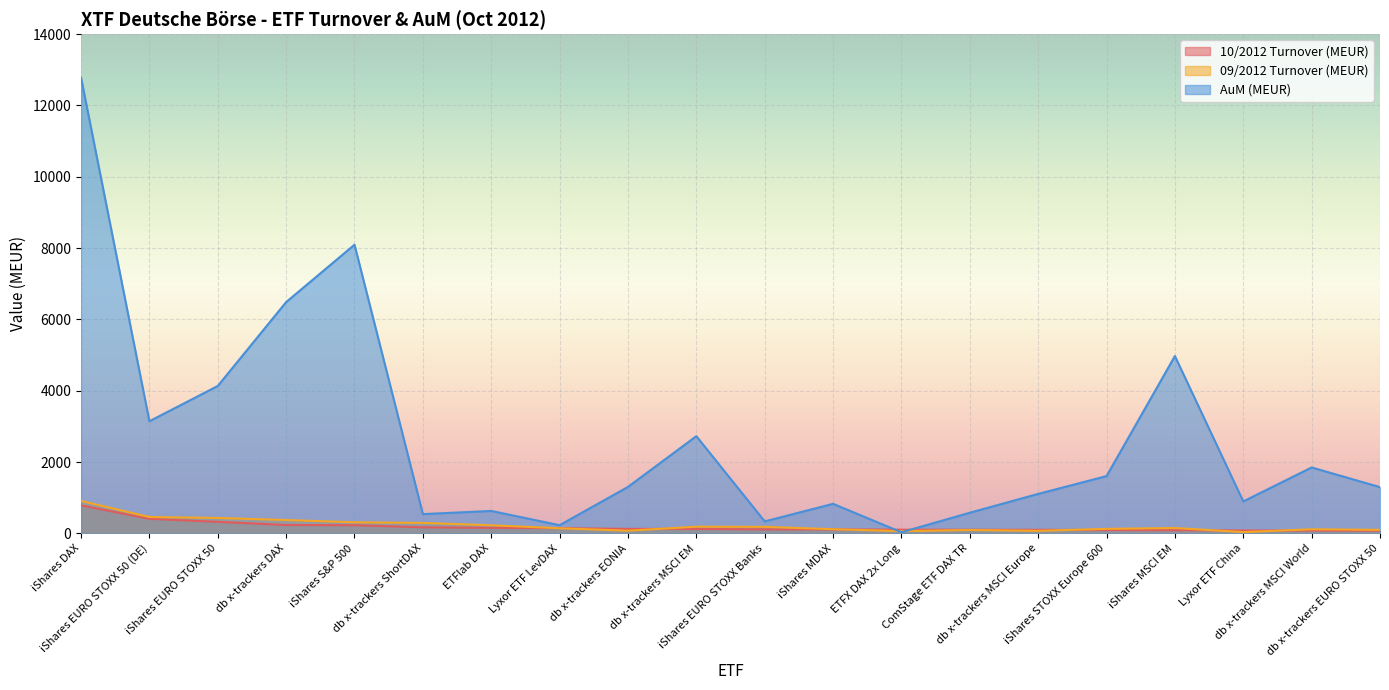

Is the value of 09/2012 Turnover (MEUR) at db x-trackers MSCI Europe greater than the value of AuM (MEUR) at iShares S&P 500?

No